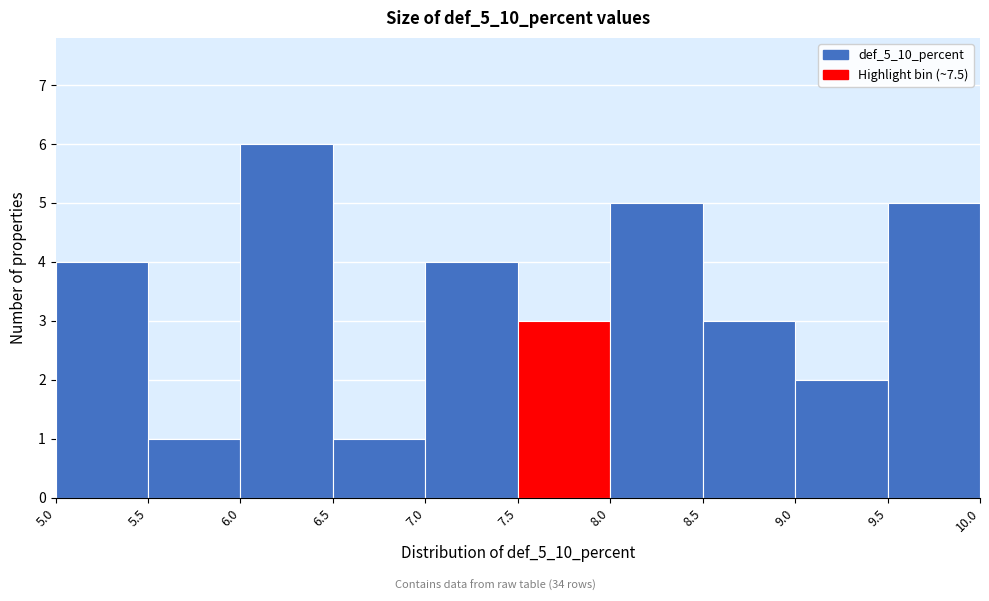

Reading left to right, transcribe this chart: for each bar, give the range it covers on the x-axis and its height. The values are not printed on the chart, so give them approximately, as read against the axis.

5.0 to 5.5: 4
5.5 to 6.0: 1
6.0 to 6.5: 6
6.5 to 7.0: 1
7.0 to 7.5: 4
7.5 to 8.0: 3
8.0 to 8.5: 5
8.5 to 9.0: 3
9.0 to 9.5: 2
9.5 to 10.0: 5